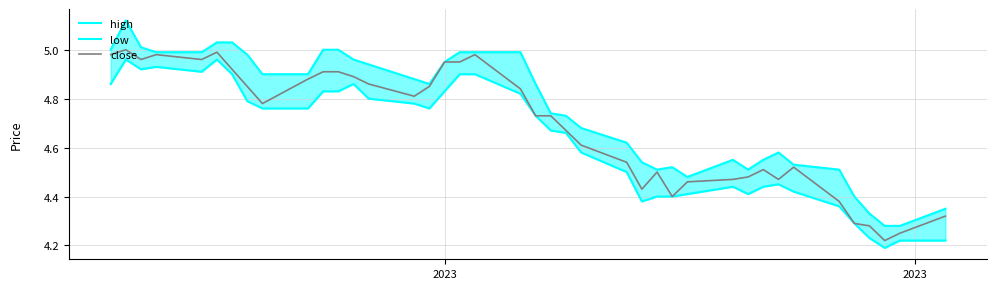

True or false: high has more than 1 interior local peaks.

True